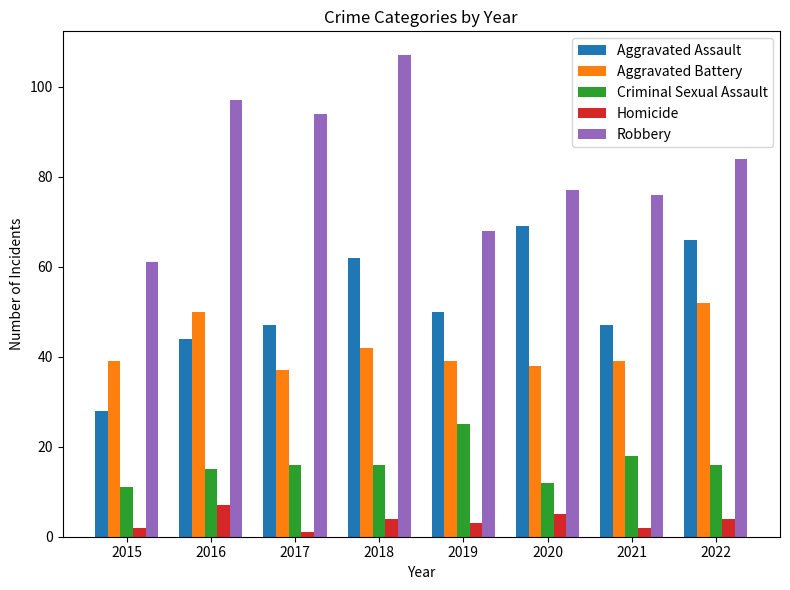

What is the spread (max minus min) of values at 2020?

72